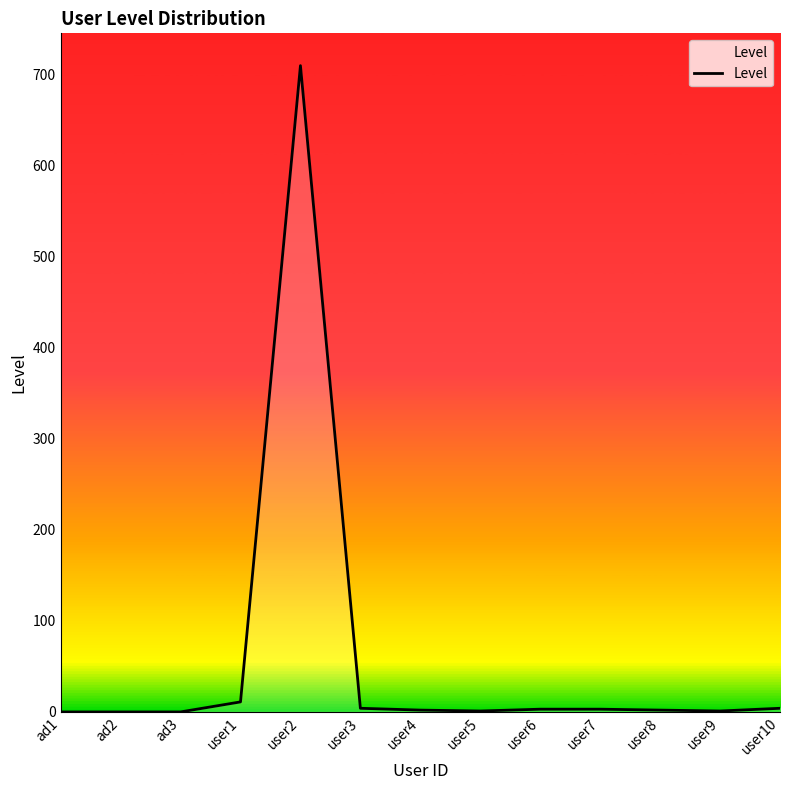

What is the greatest value displayed?

710